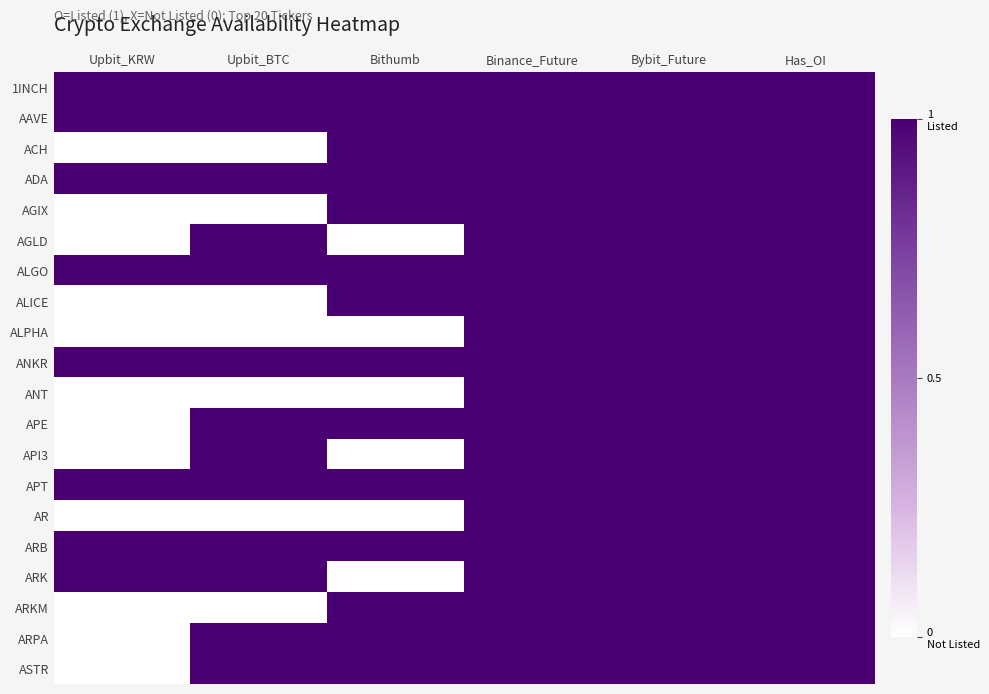

At how many categories does at least one series exceed 0?

6